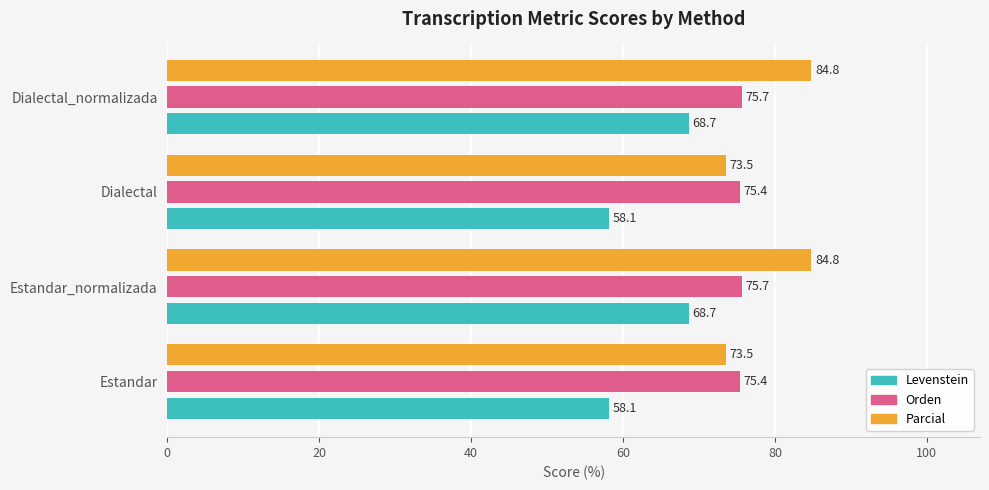

At Dialectal_normalizada, list the series in order from largest to smallest.

Parcial, Orden, Levenstein